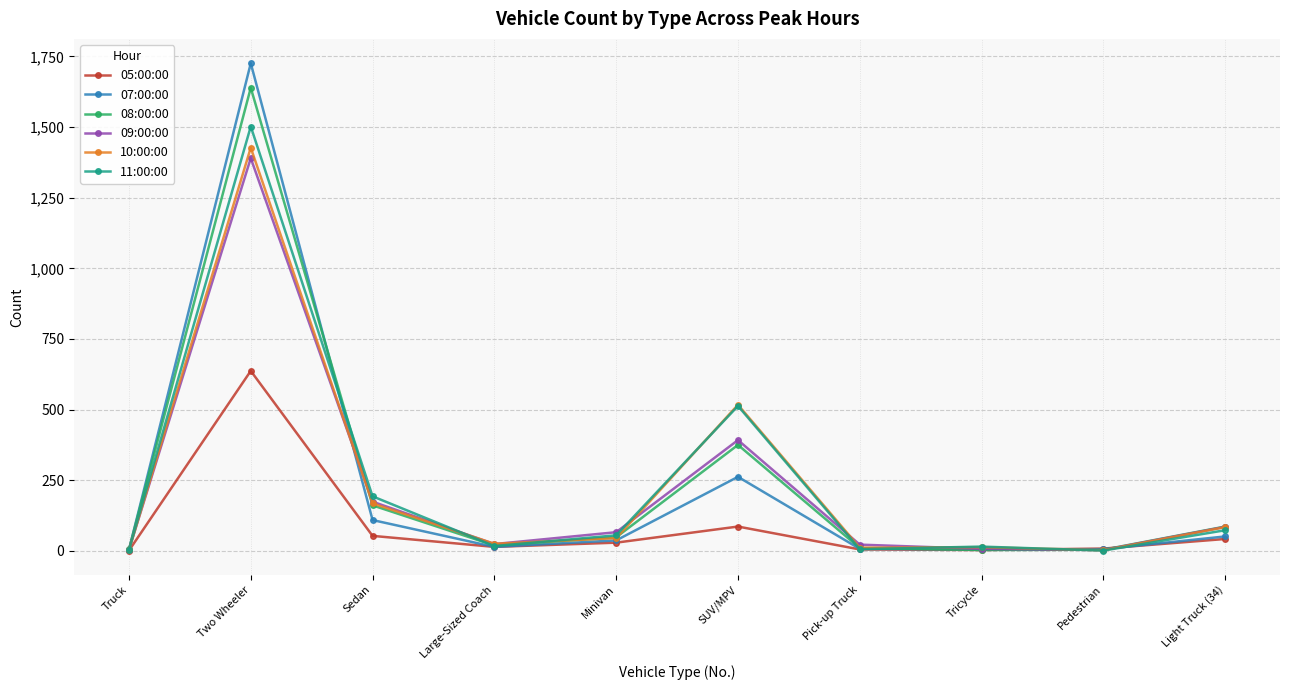

What is the label of the 3rd point from the left?

Sedan